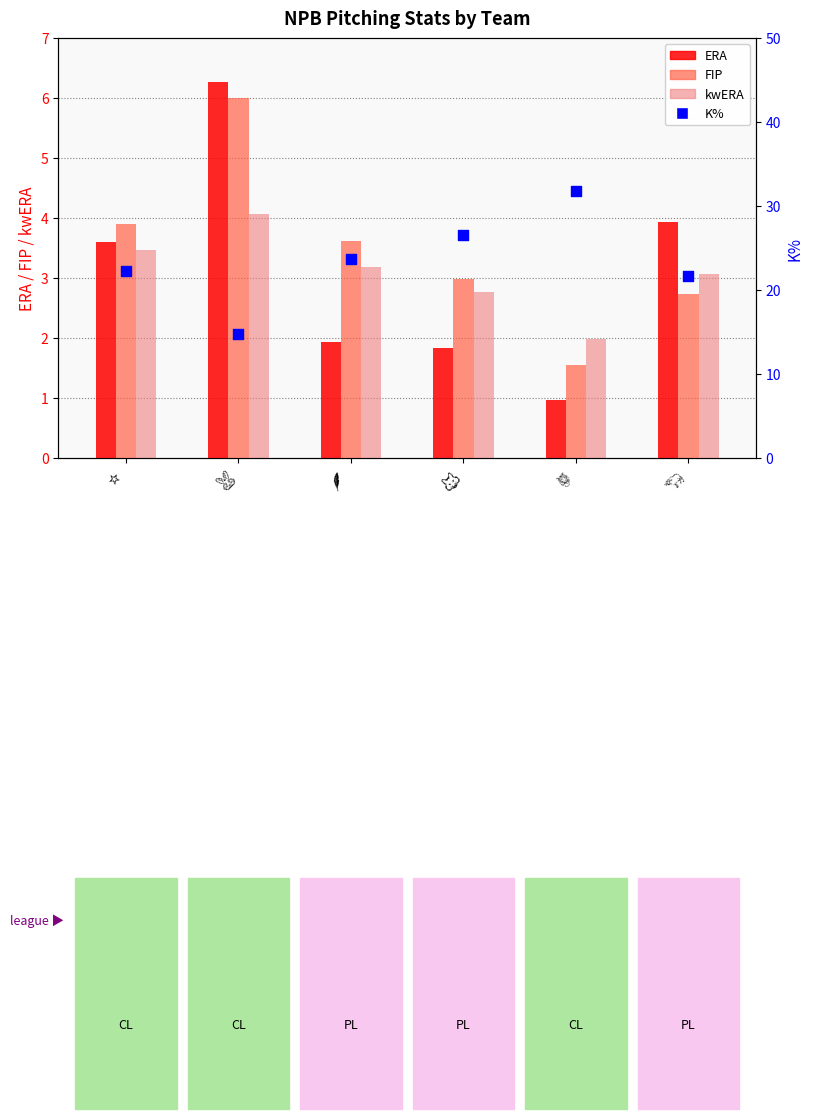

Which series reaches the minimum Y coordinate?

ERA